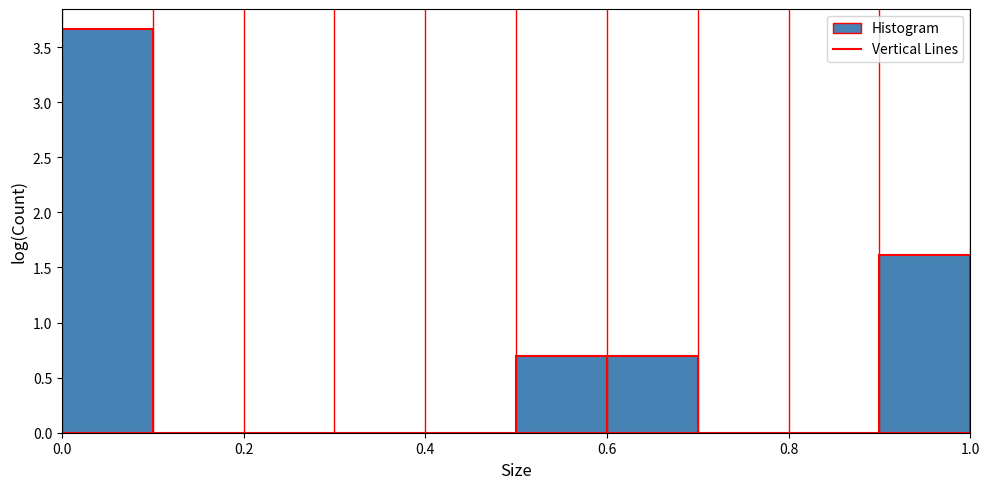

How tall is the bar that spans 0.5 to 0.6 on the x-axis? The values are not printed on the chart, so give them approximately, as read against the axis.

0.70